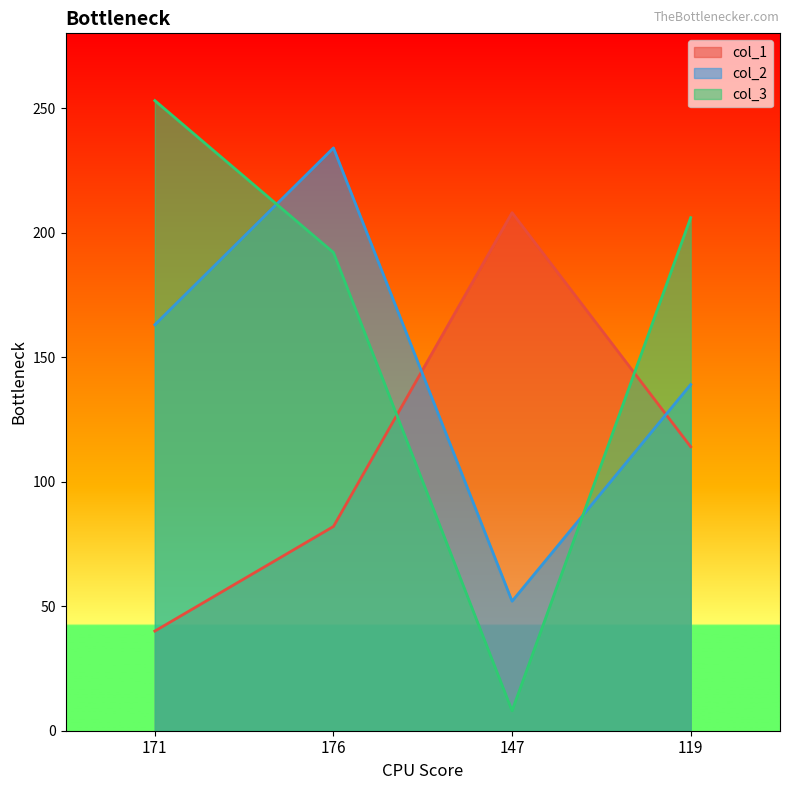

What is the smallest value displayed?

8